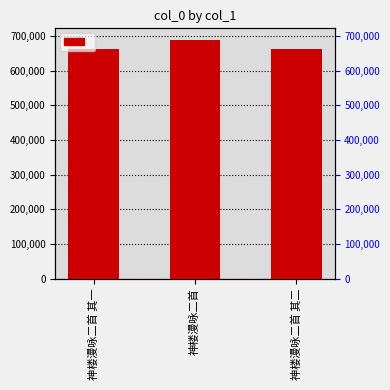

Rank the categories by value from highest to lowest.

神楼漫咏二首, 神楼漫咏二首 其二, 神楼漫咏二首 其一